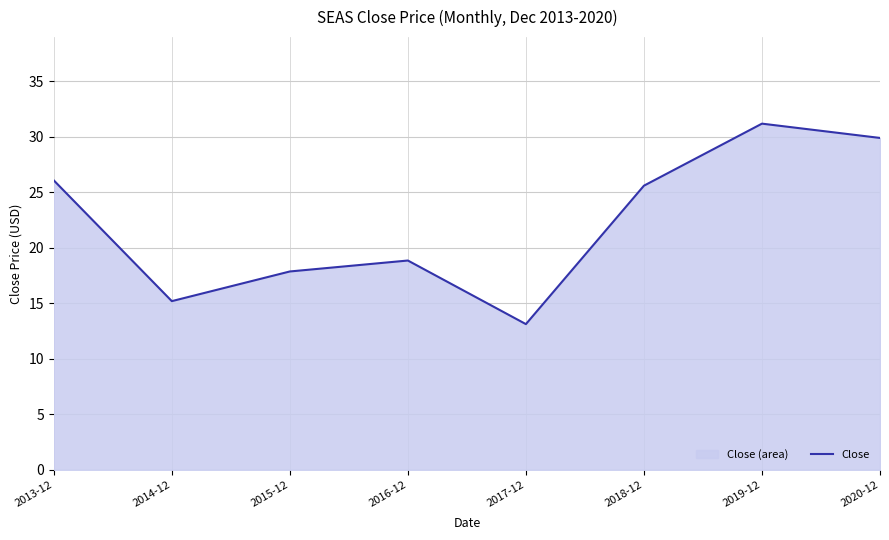

The chart shows a value of 31.2 at 2019-12. True or false?

True